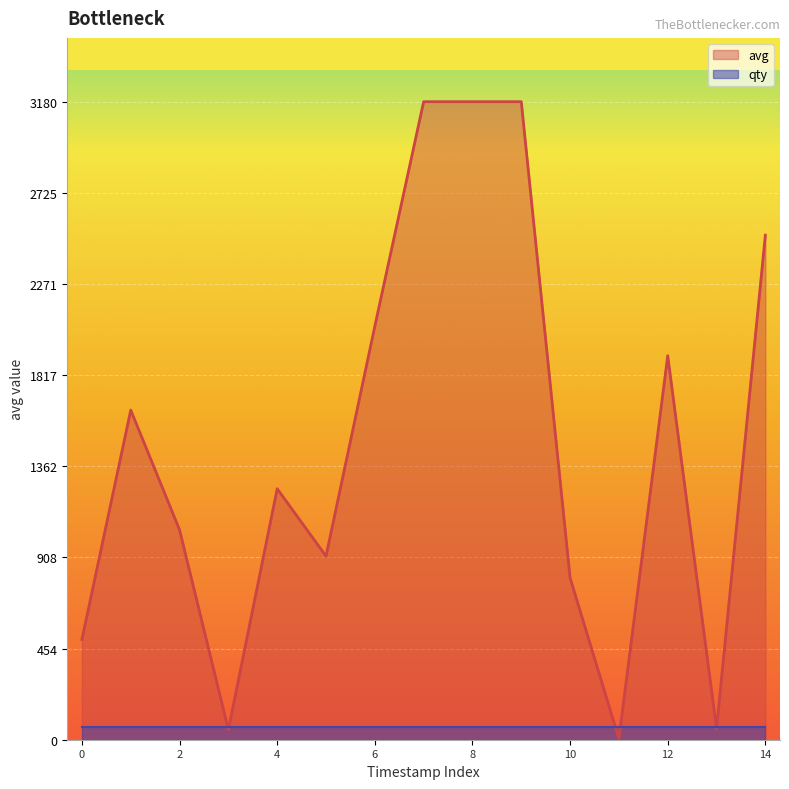

Rank the series by their maximum value, from lowest to highest.

qty, avg